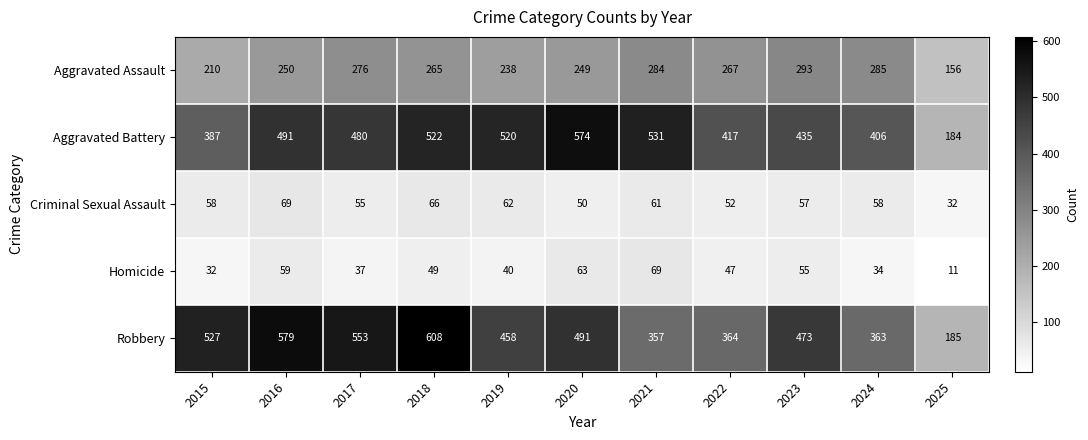

At 2018, list the series in order from largest to smallest.

Robbery, Aggravated Battery, Aggravated Assault, Criminal Sexual Assault, Homicide